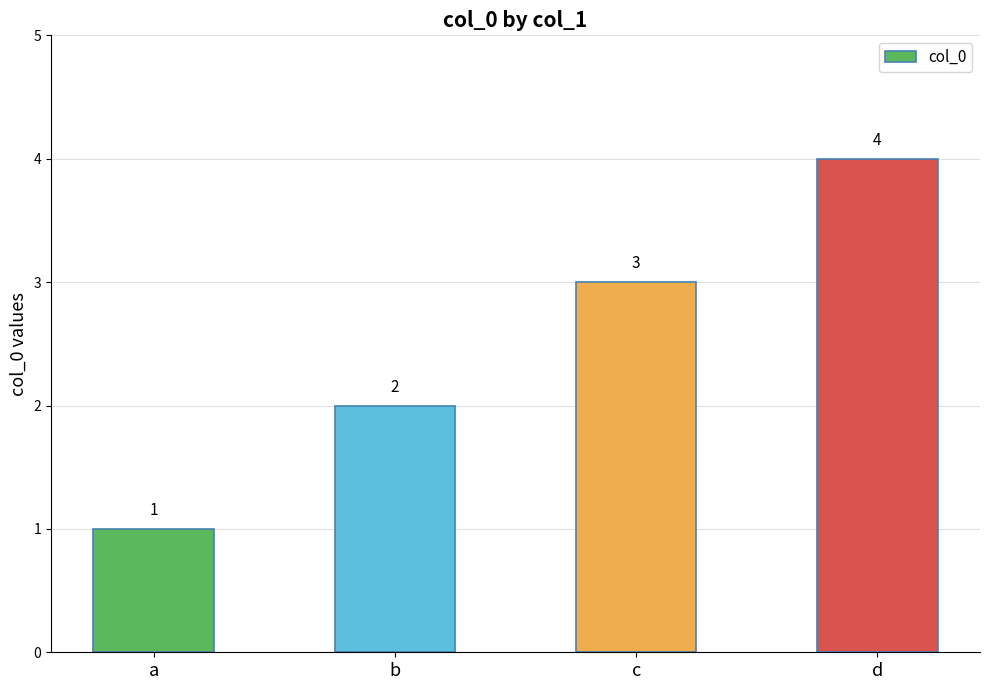

Reading left to right, extract all data points from this chart.

a=1	b=2	c=3	d=4